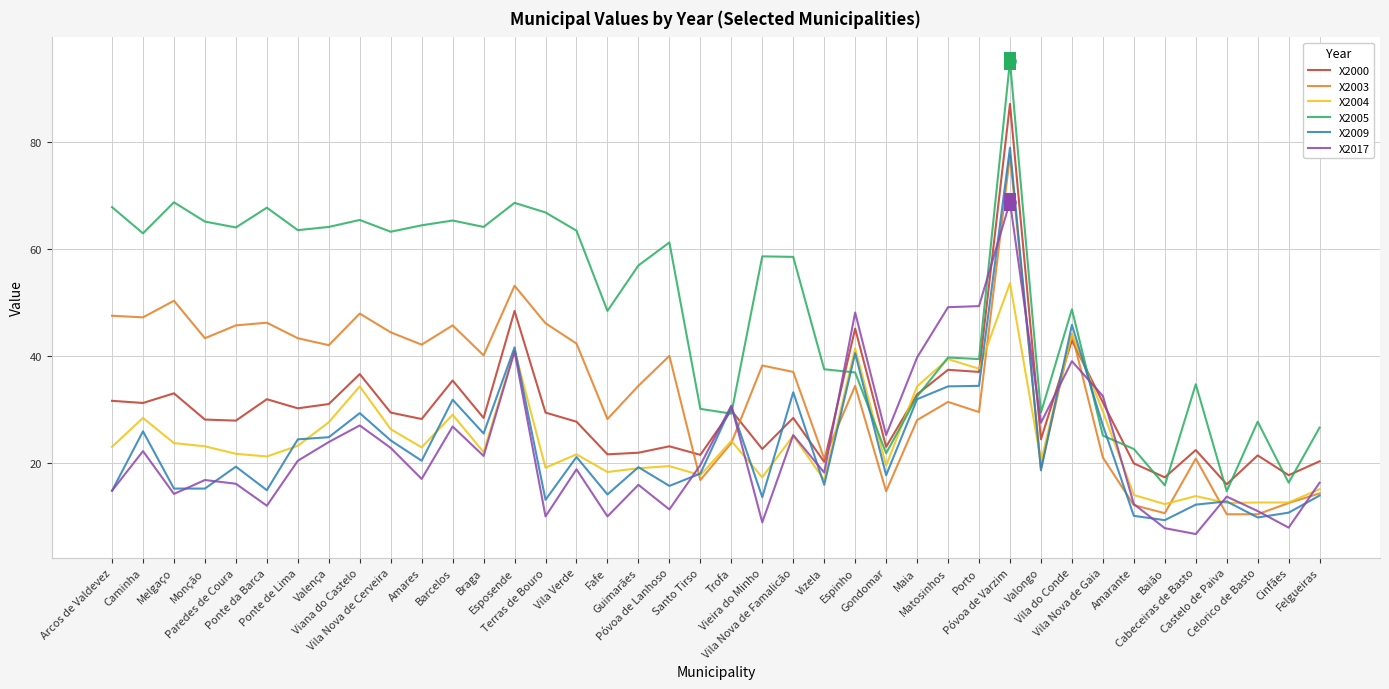

Between Amares and Valongo, which series saw the biggest shift?

X2005